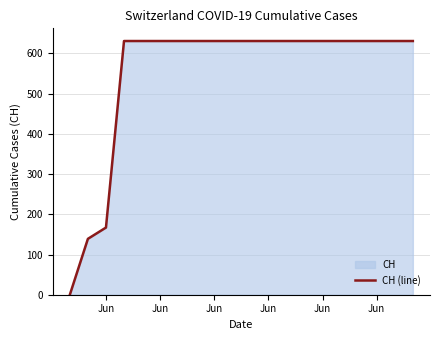

What is the label of the 4th point from the left?

Jun